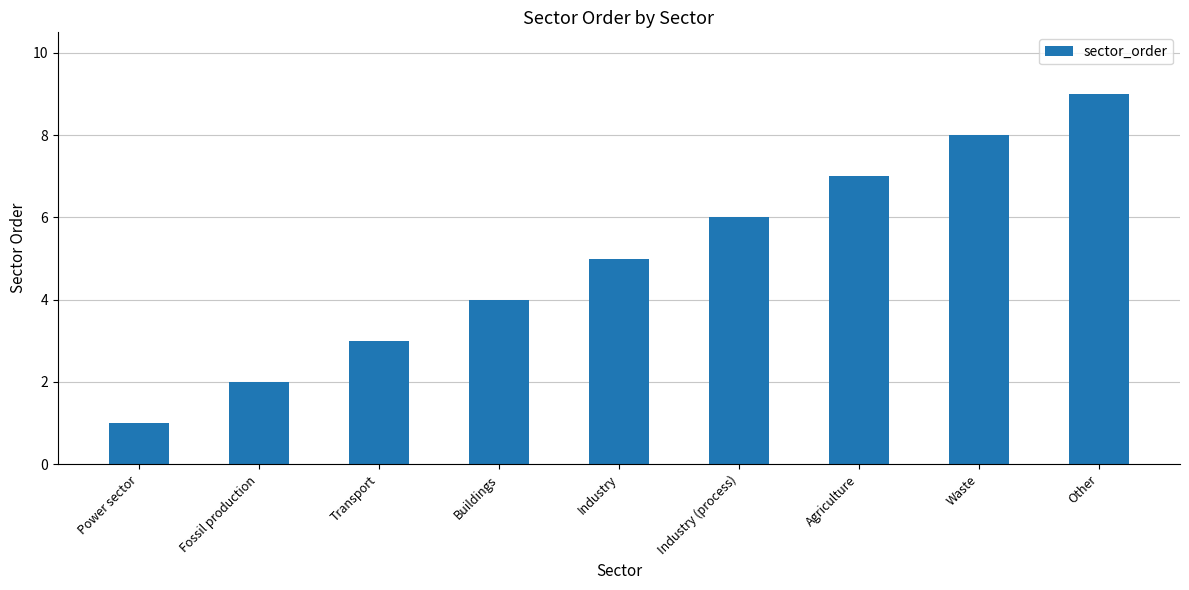

Is it true that the value at Industry (process) is 6?

True